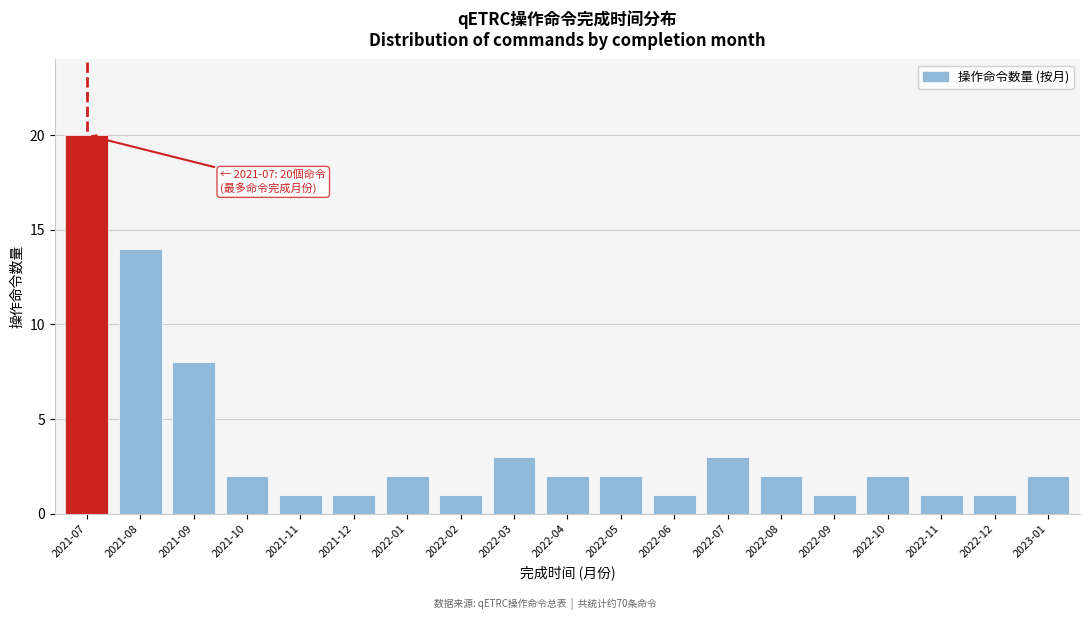

Reading left to right, transcribe all the data shown in this chart.

2021-07=20	2021-08=14	2021-09=8	2021-10=2	2021-11=1	2021-12=1	2022-01=2	2022-02=1	2022-03=3	2022-04=2	2022-05=2	2022-06=1	2022-07=3	2022-08=2	2022-09=1	2022-10=2	2022-11=1	2022-12=1	2023-01=2